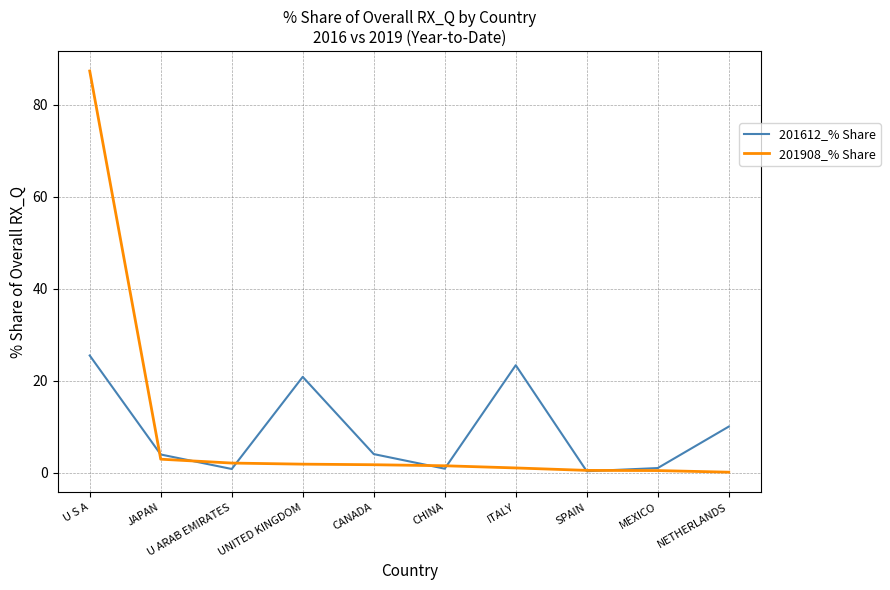

Which category has the highest value in the 201612_% Share series?

U S A